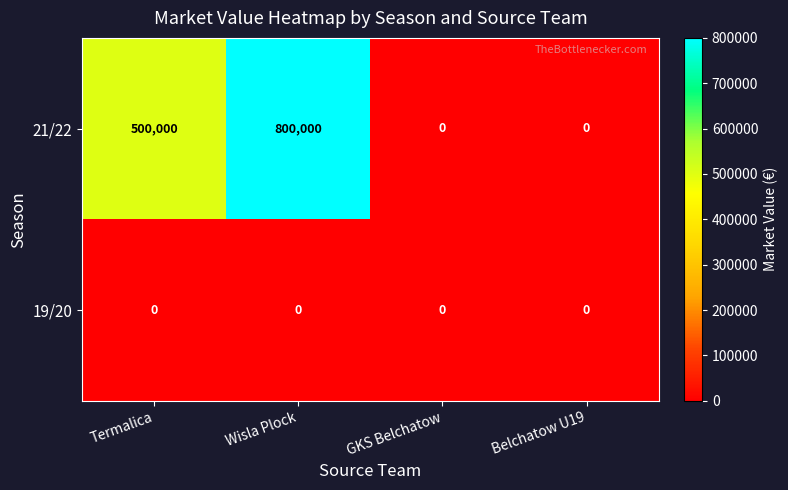

Which series has the largest range (max minus min)?

21/22